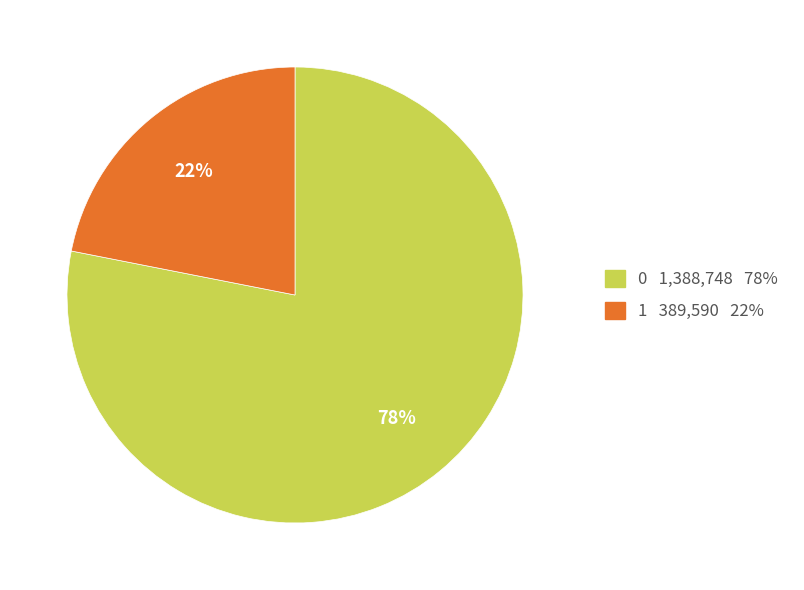

What is the smallest slice in the pie chart?

1